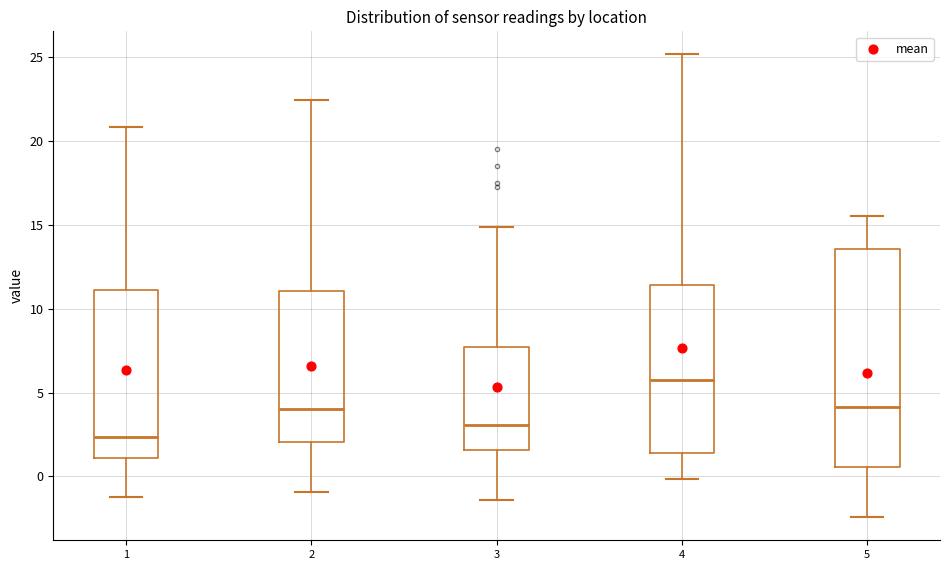

Which box has the highest median line?

4